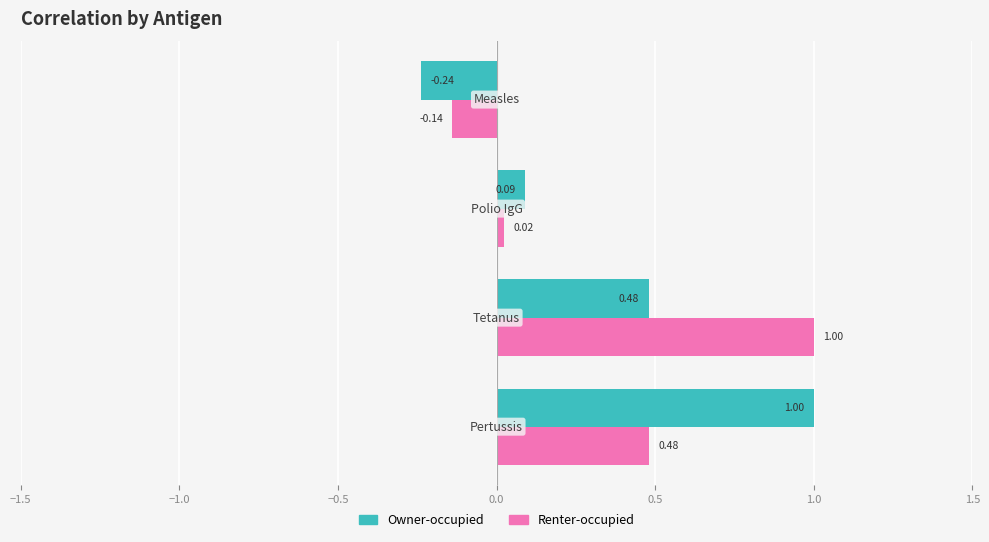

At how many categories does at least one series exceed 0?

3